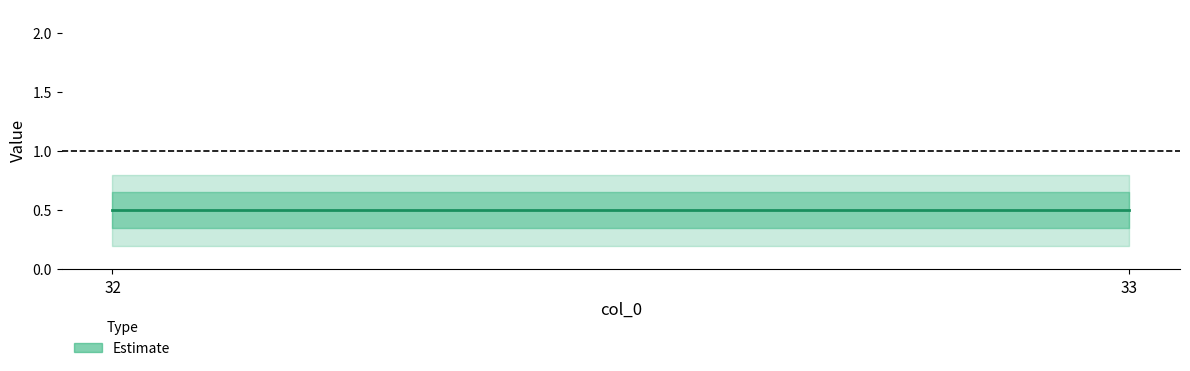

Count the values in the range 0 to 1.

4